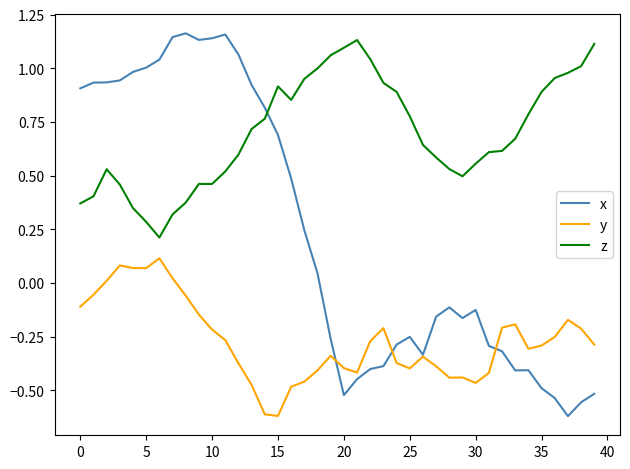

List the series in order of their overall mean, lowest first.

y, x, z